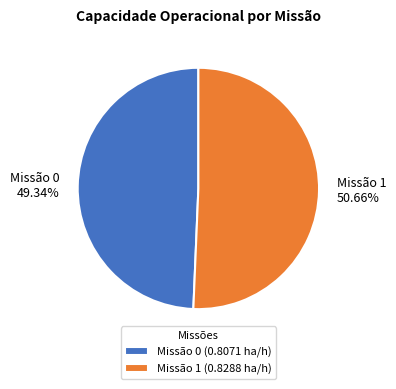

To the nearest percent, what is the difference between the largest and smallest slice percentages?

1%